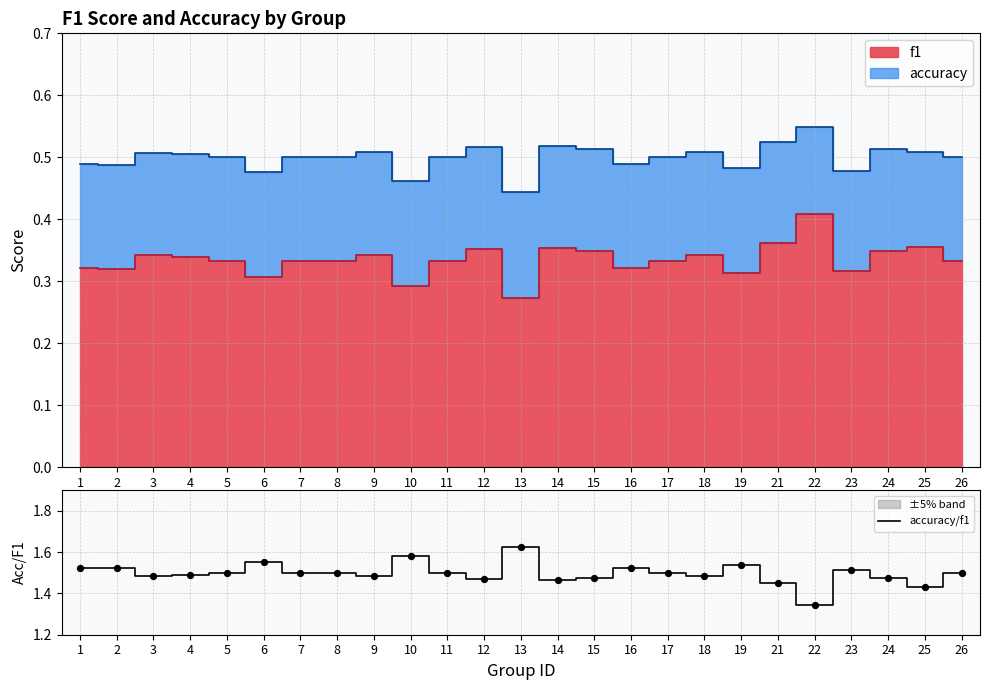

Approximately how many times larger is the value at 24 compared to 9?

1.0